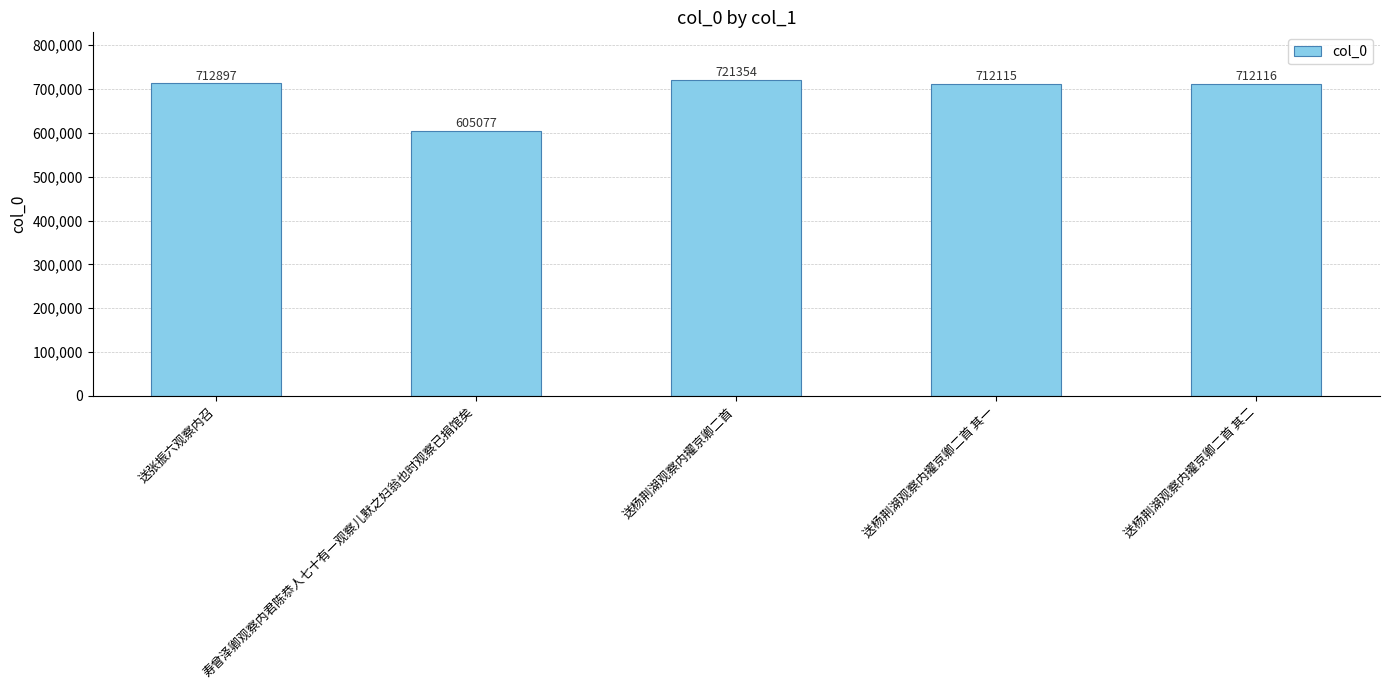

Reading left to right, what are all the values shown in this chart?

送张振六观察内召=712897	寿曾泽卿观察内君陈恭人七十有一观察儿默之妇翁也时观察已捐馆矣=605077	送杨荆湖观察内擢京卿二首=721354	送杨荆湖观察内擢京卿二首 其一=712115	送杨荆湖观察内擢京卿二首 其二=712116